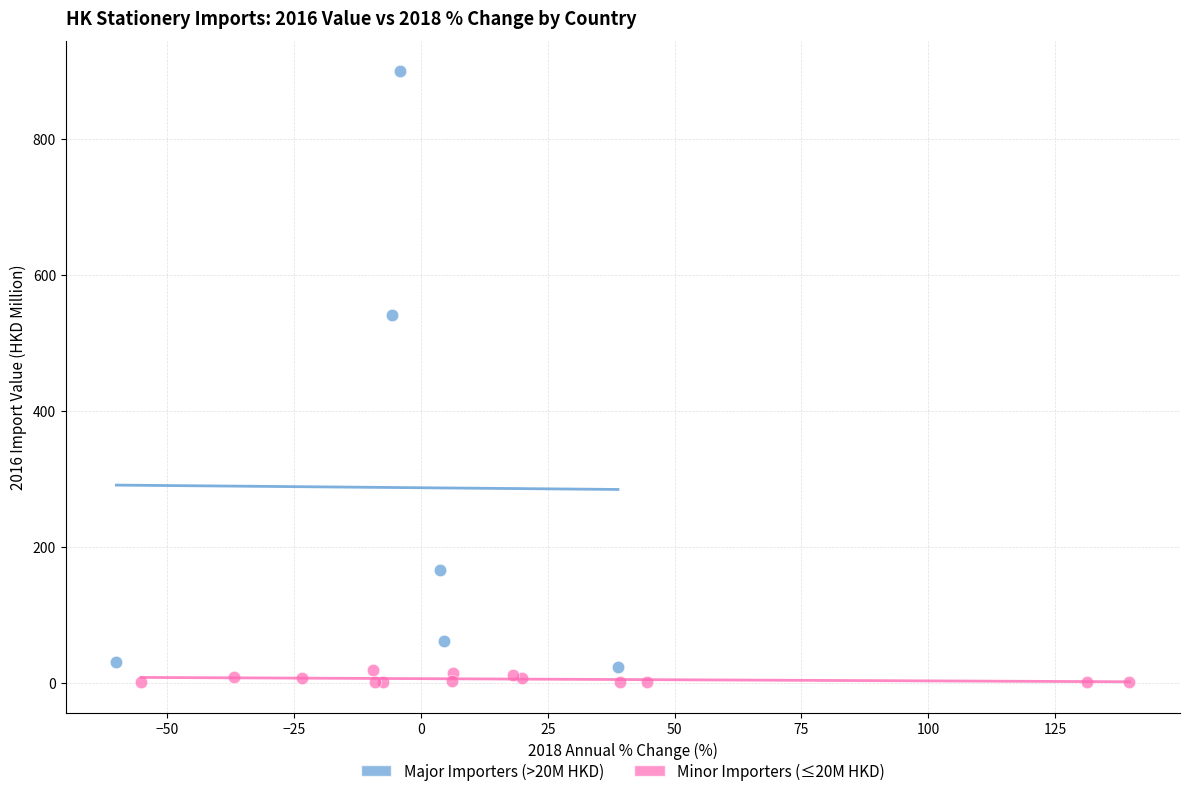

Which series has the largest Y range (max minus min)?

Major Importers (>20M HKD)